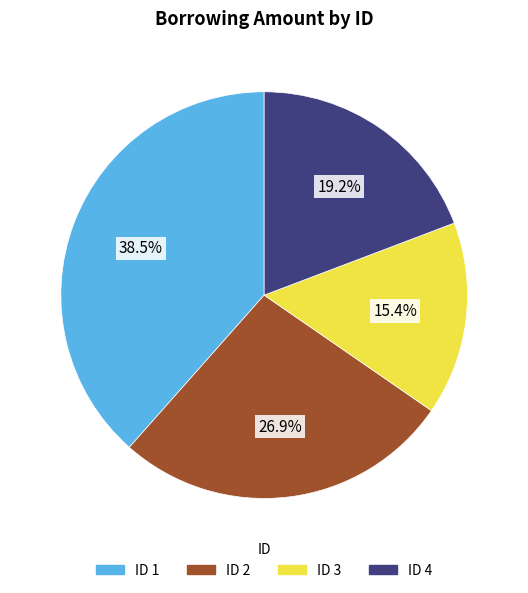

Is there any slice that represents more than half of the pie?

No